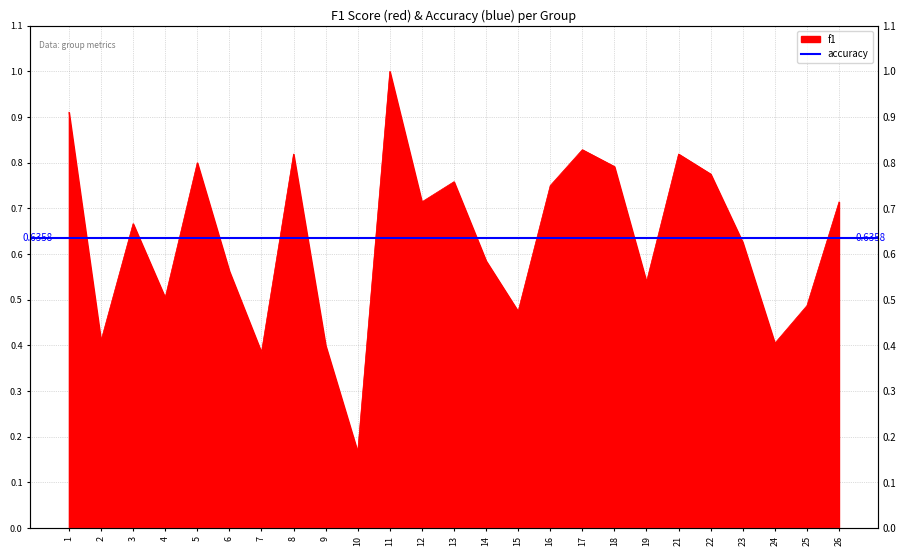

Which category has the highest value across all series?

11